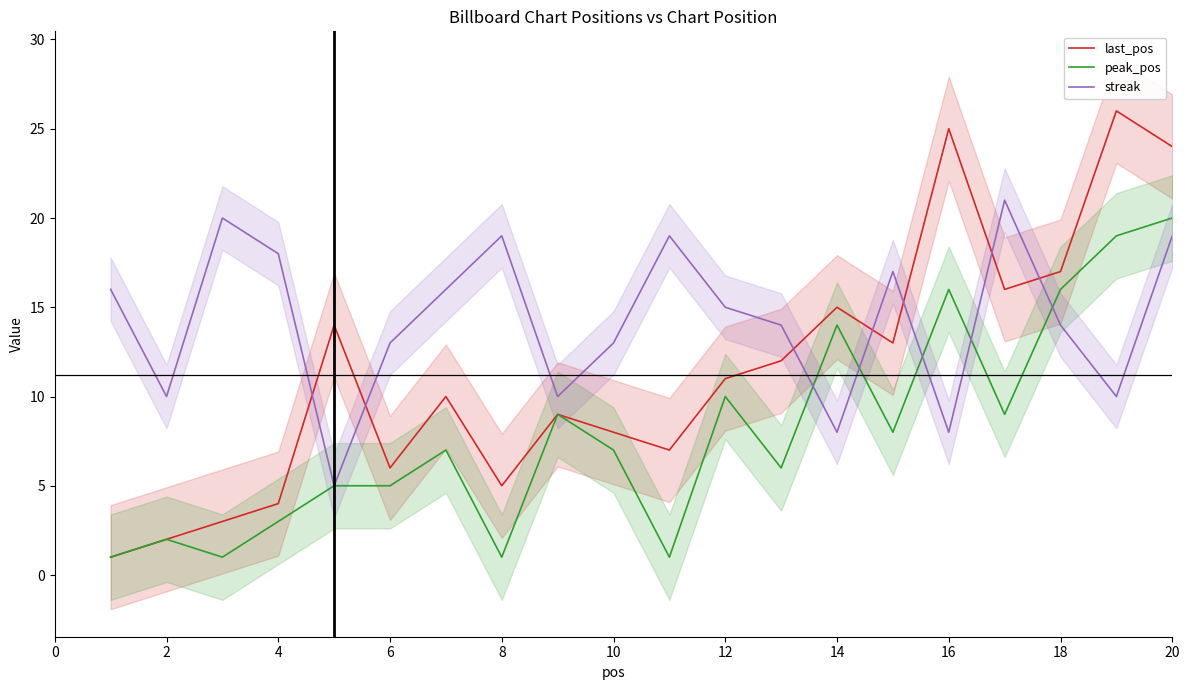

True or false: last_pos and peak_pos intersect in this chart.

False